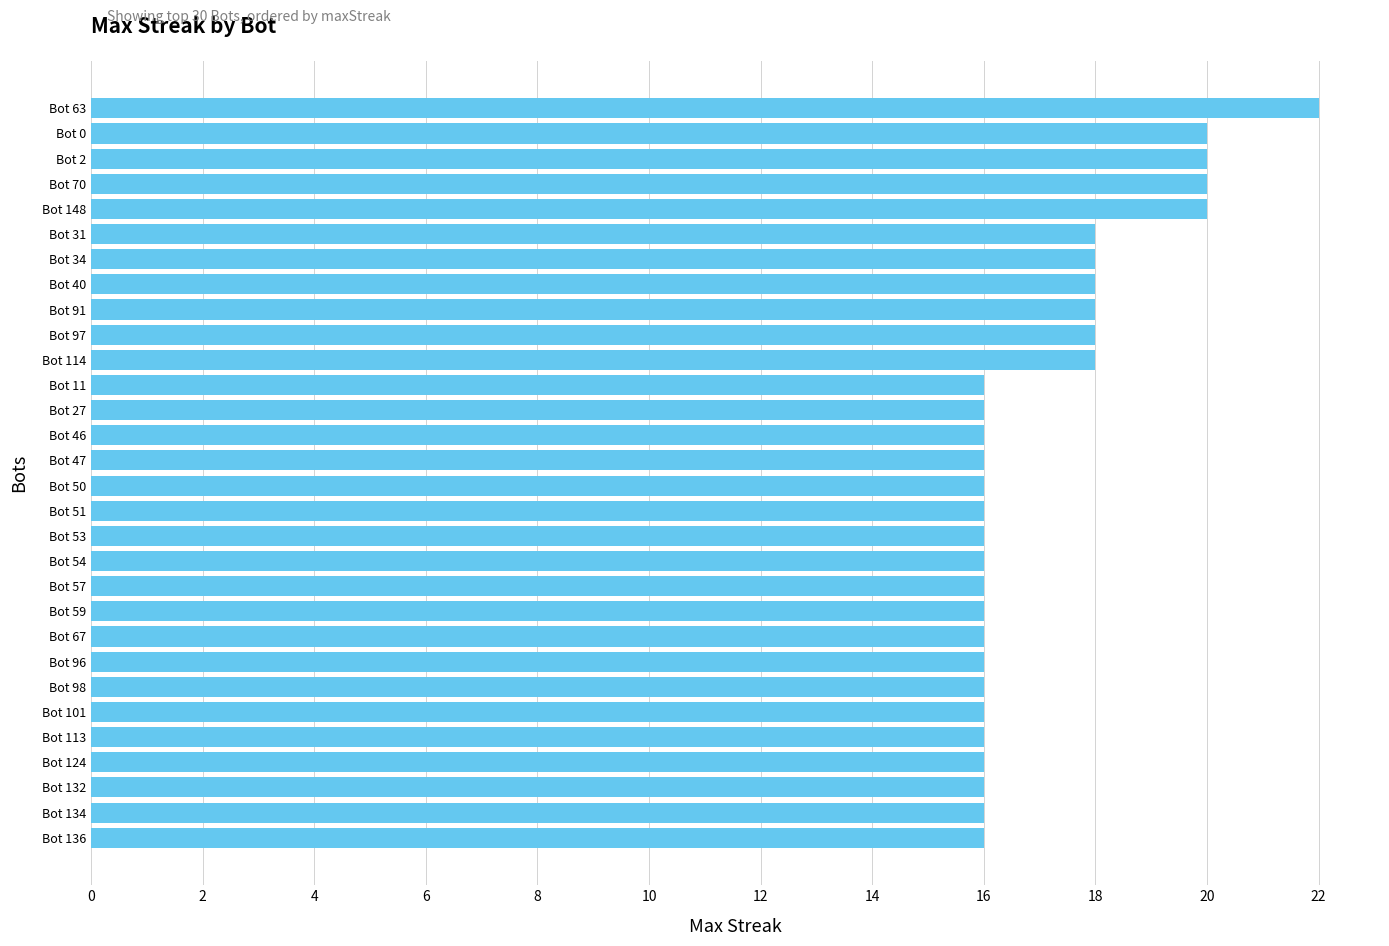

Reading bottom to top, list all the values displayed in this chart.

16	16	16	16	16	16	16	16	16	16	16	16	16	16	16	16	16	16	16	18	18	18	18	18	18	20	20	20	20	22